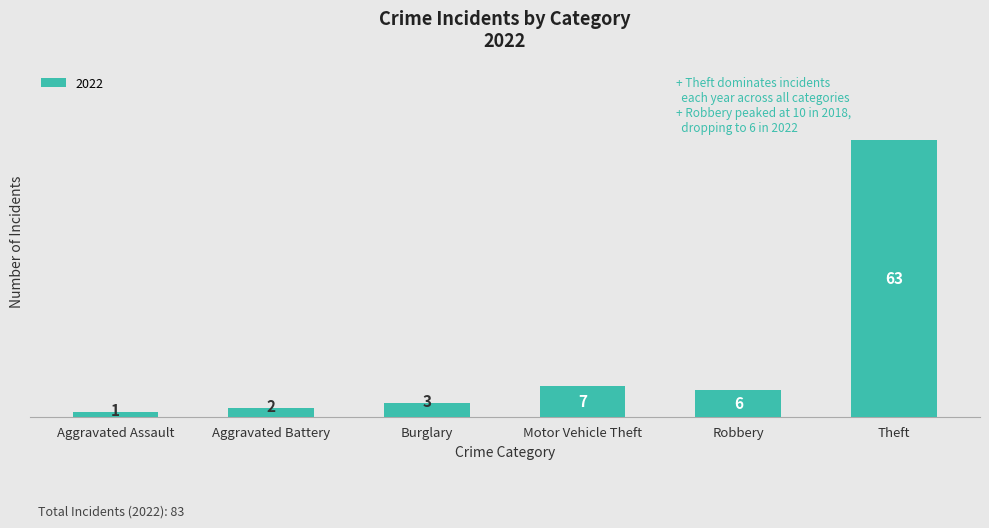

What is the ratio of the value at Burglary to the value at Robbery?

0.5